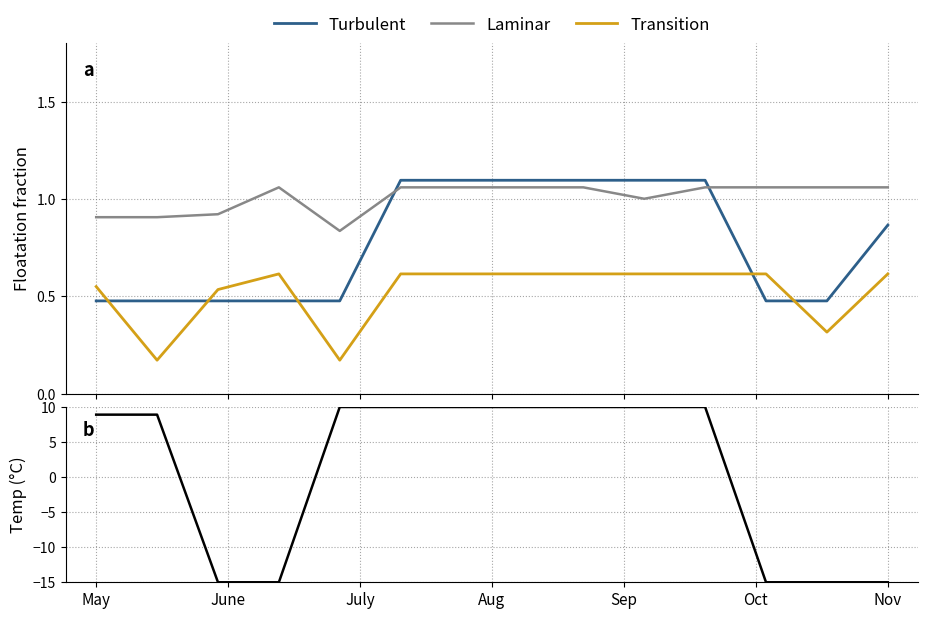

True or false: Transition and Laminar cross at least once.

False